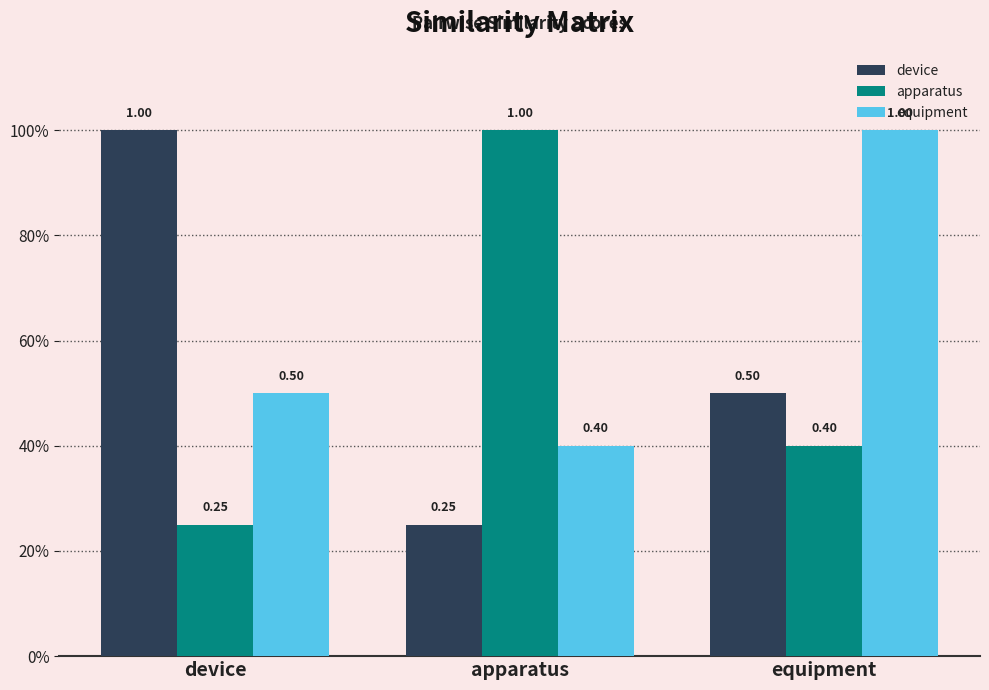

True or false: apparatus has a value of 0.2 at equipment.

False